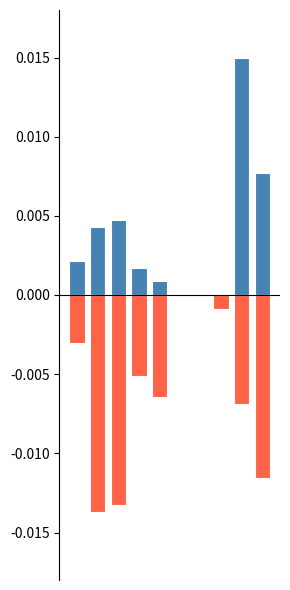

Rank the series at 5 from lowest to highest value.

Dosis admin. 50 mg, Dosis admin. 100 mg